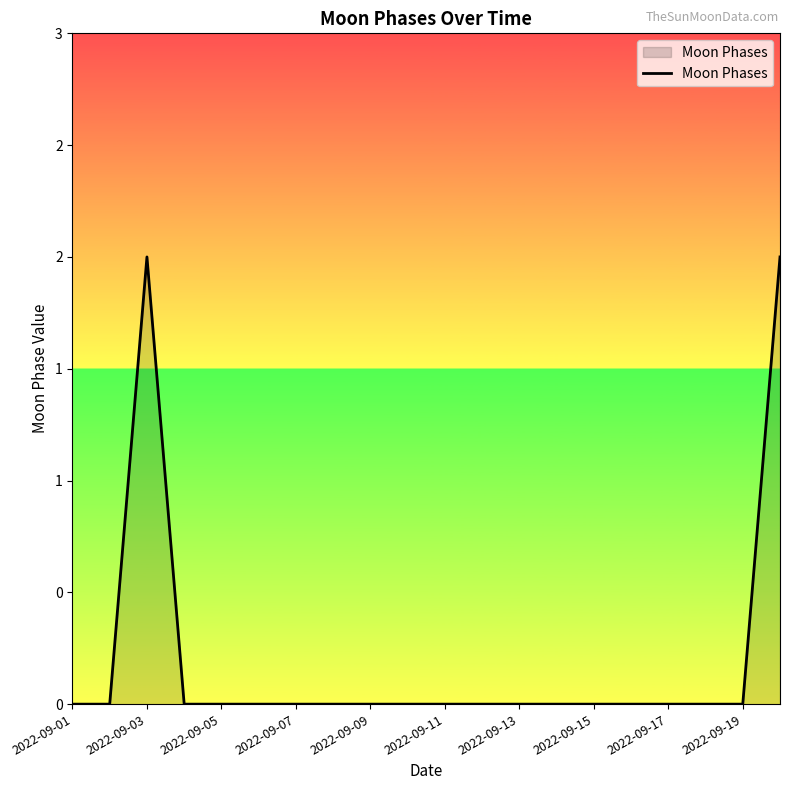

Is this an area chart (filled region under the line)?

Yes